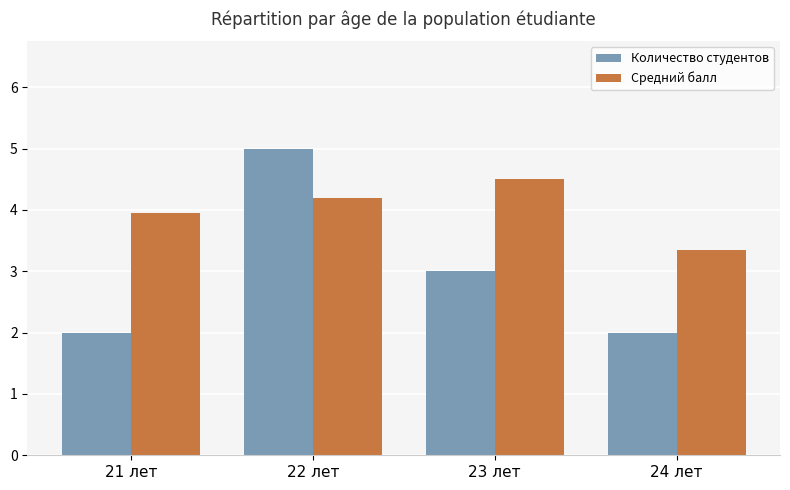

What is the difference between the highest and lowest values at 22 лет?

0.8